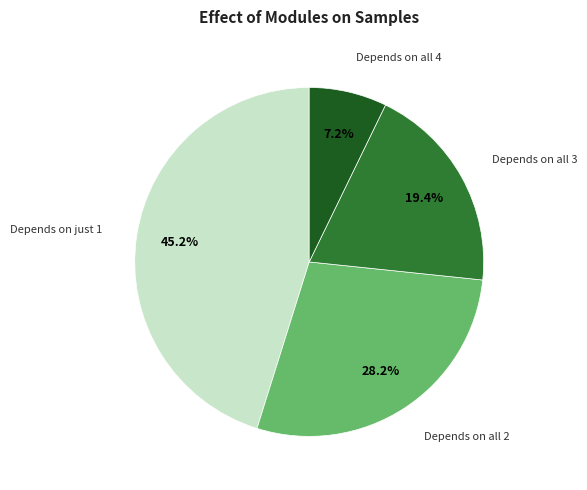

Does any single category account for the majority?

No